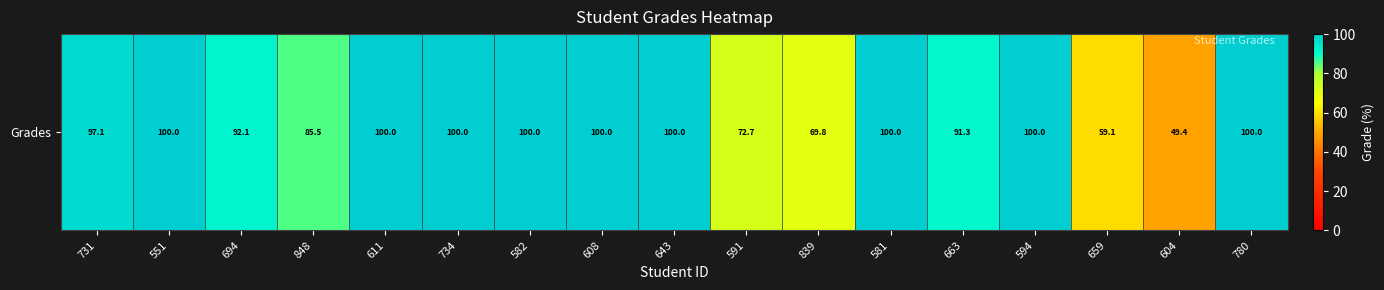

Between 731 and 582, which is larger?

582